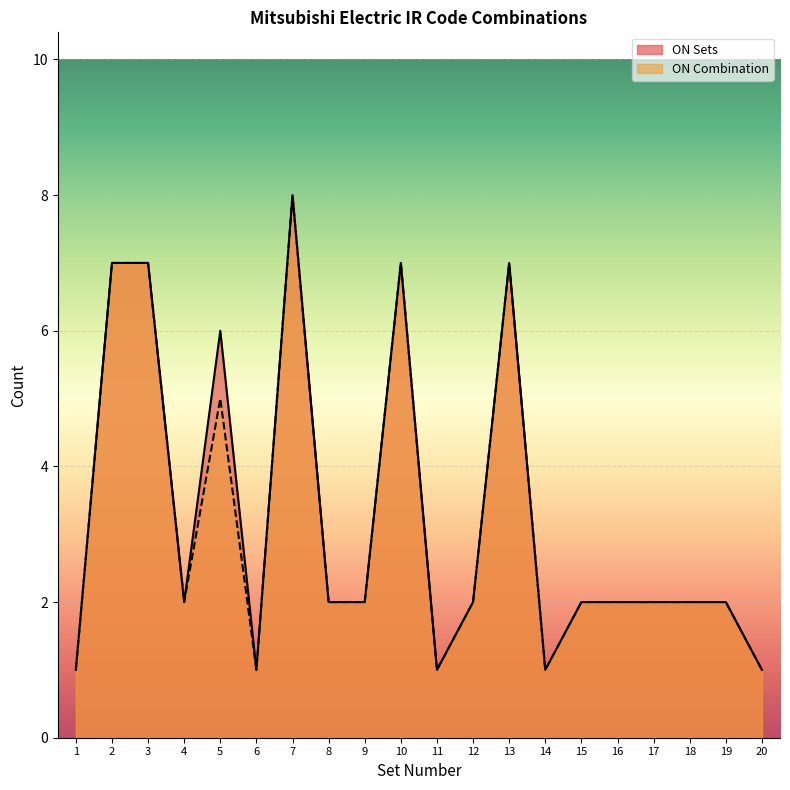

Which label corresponds to the largest value in the chart?

7